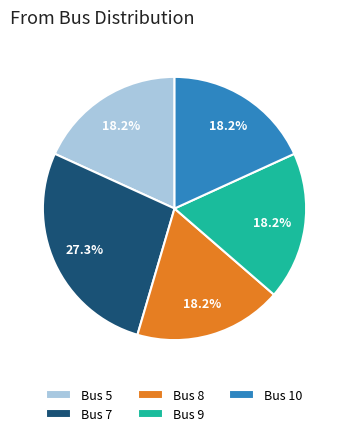

Approximately how many times larger is the value at Bus 7 compared to Bus 5?

1.5